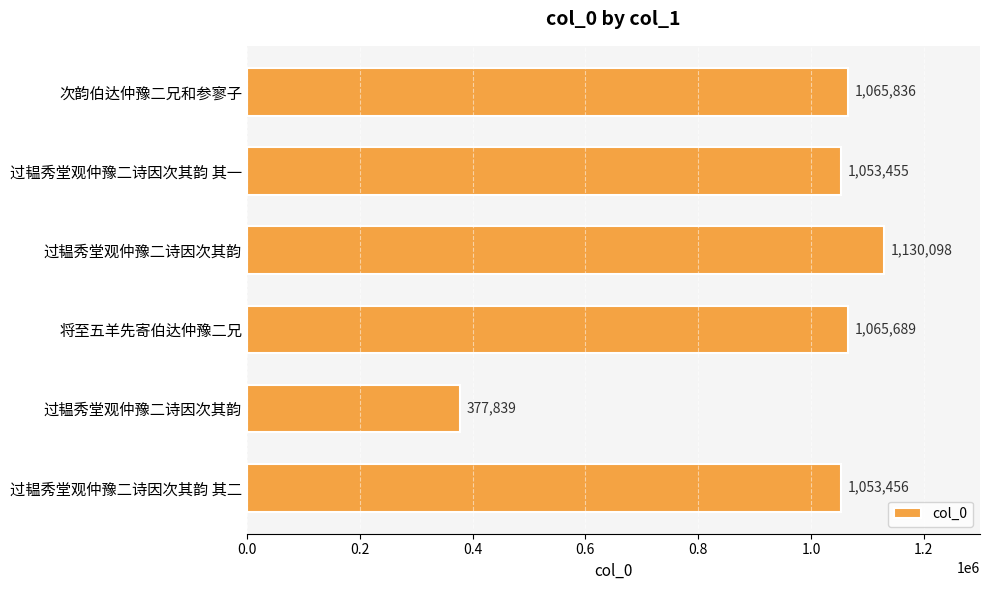

What is the minimum value shown in the chart?

377839